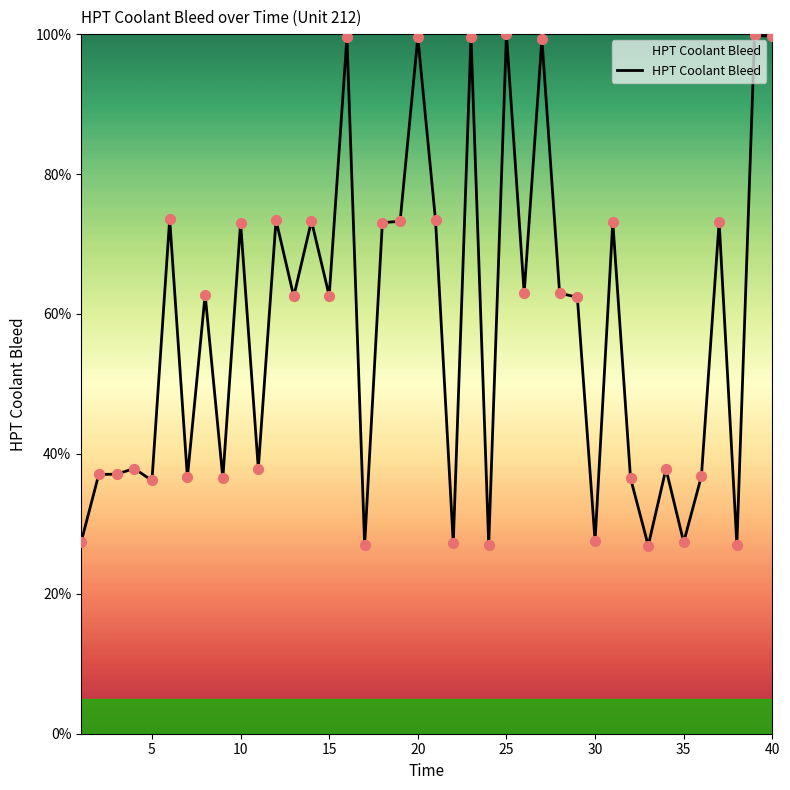

What is the difference between the maximum and minimum values?

73.1